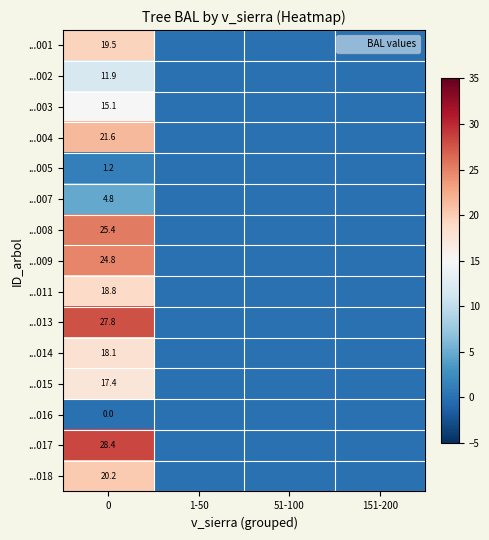

Rank the series at 0 from highest to lowest value.

...017, ...013, ...008, ...009, ...004, ...018, ...001, ...011, ...014, ...015, ...003, ...002, ...007, ...005, ...016